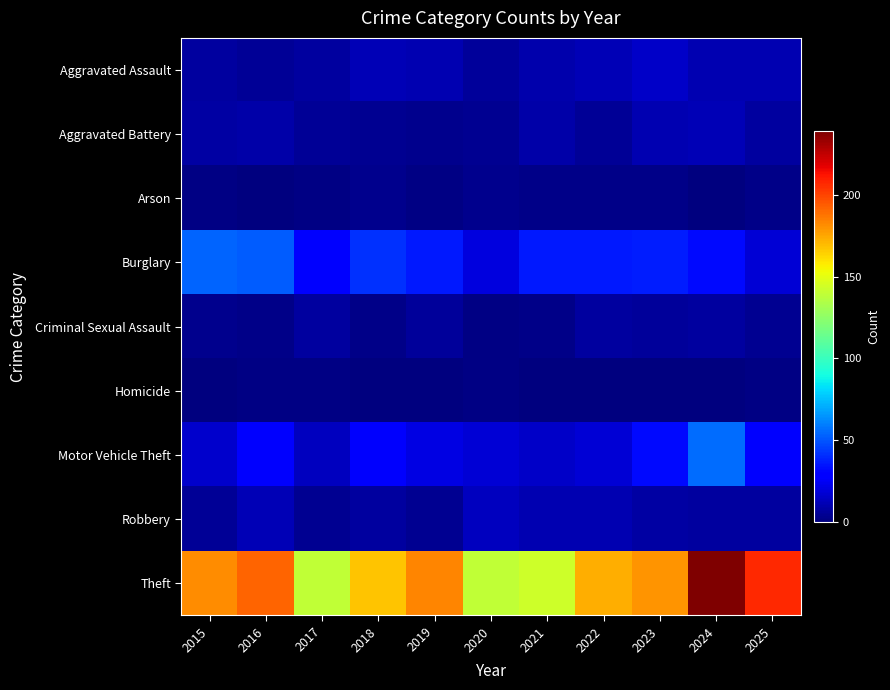

Which label corresponds to the smallest value in the chart?

2016